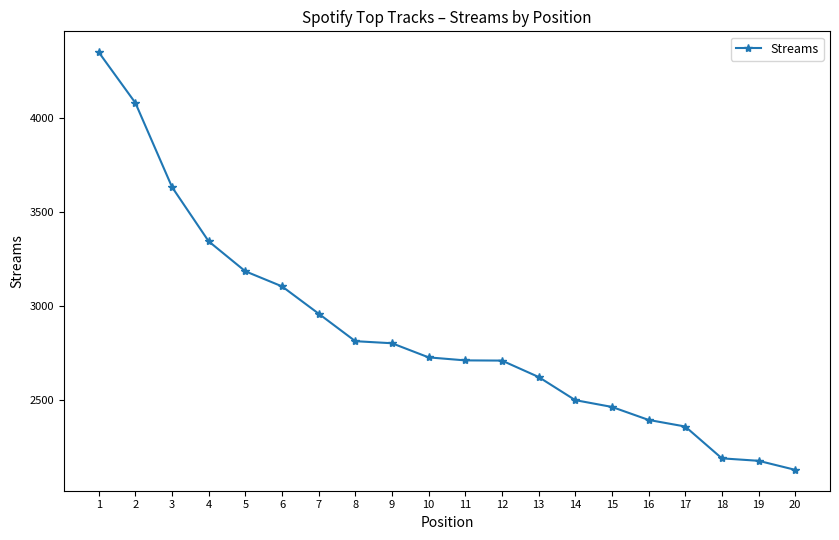

Is it true that the value at 12 is 3682?

False